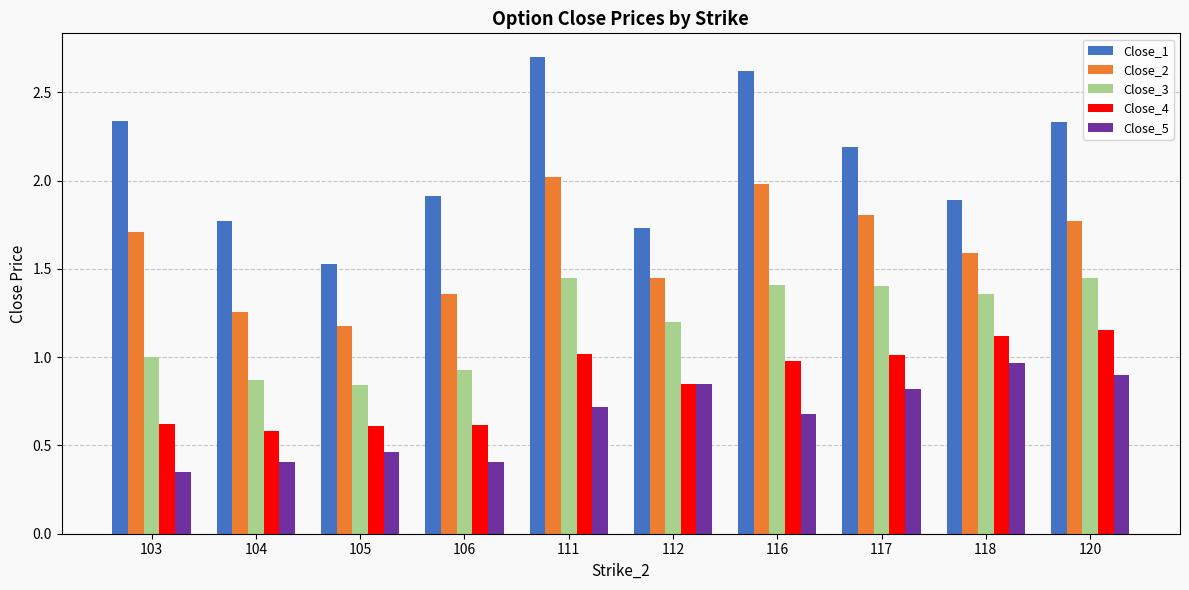

What is the difference between the Close_5 values at 104 and 103?

0.1